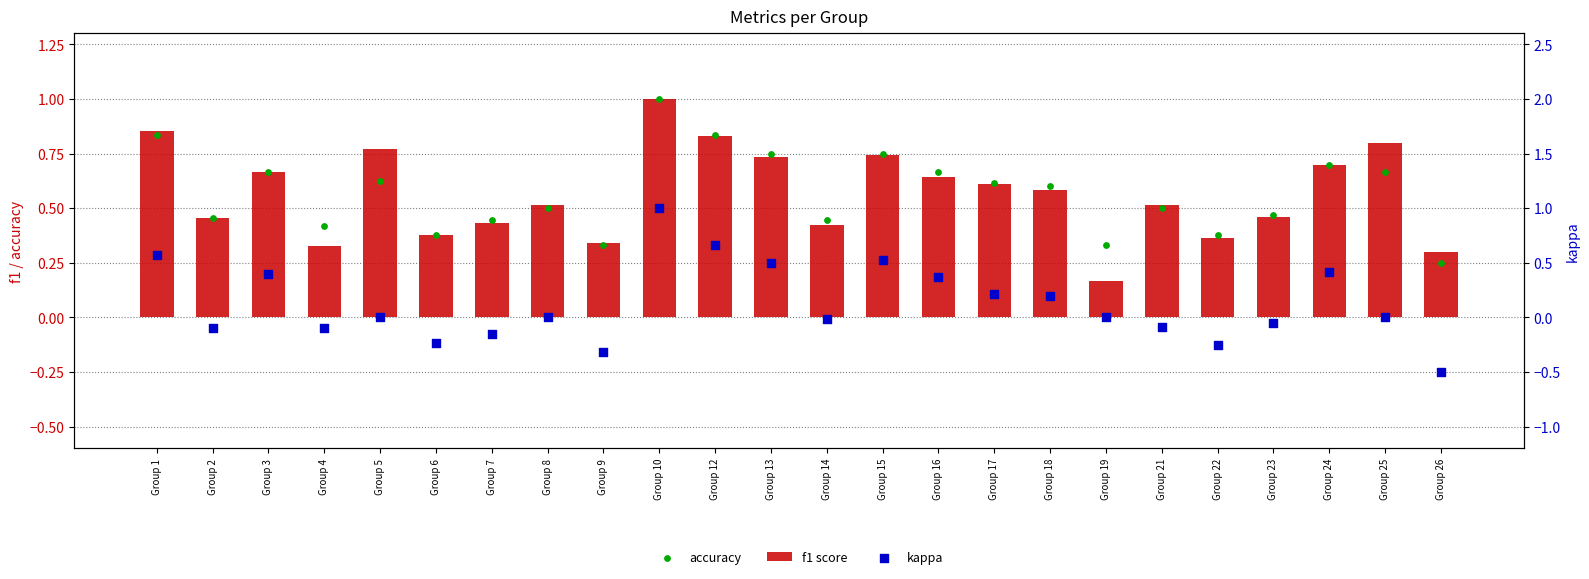

What are all the series names shown in the legend?

f1 score, accuracy, kappa